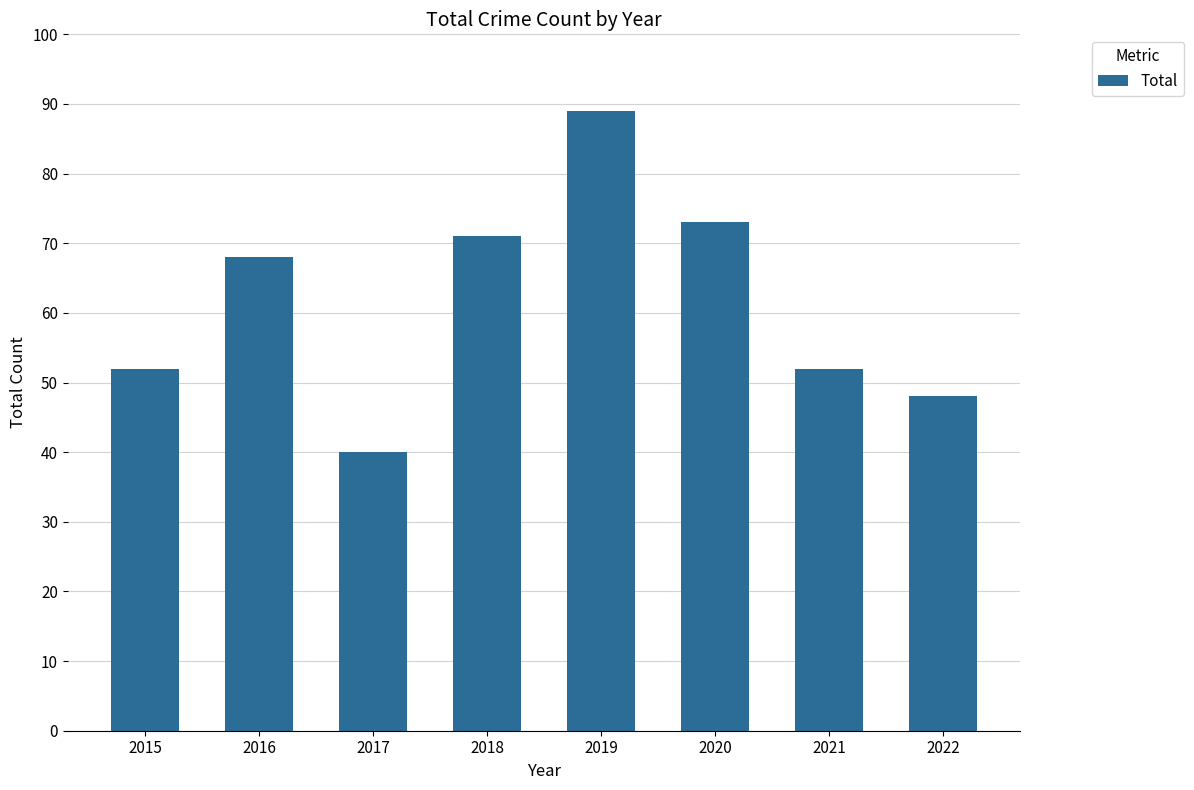

Read the value at 2019, to the nearest 5.

90